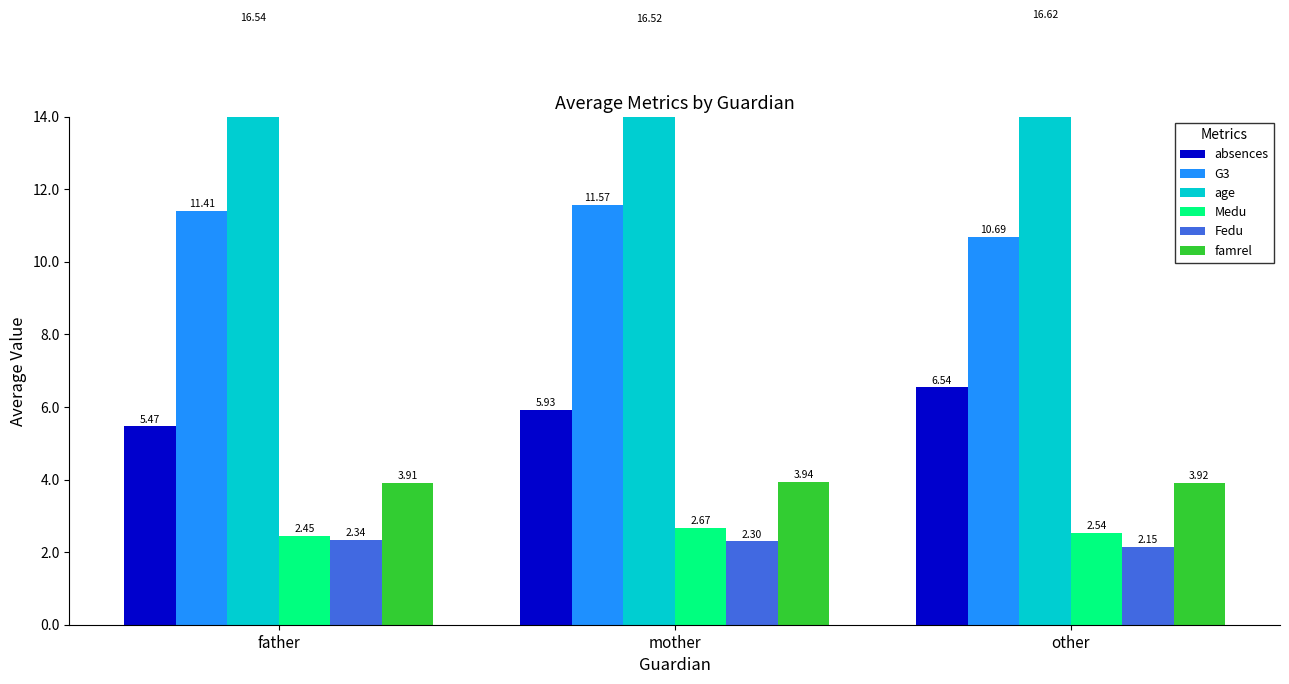

What is the highest value of the Fedu series?

2.3